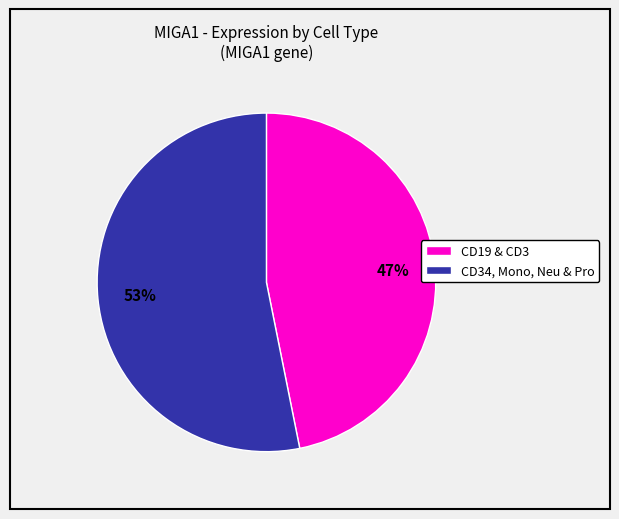

To the nearest percent, what is the difference between the CD34, Mono, Neu & Pro and CD19 & CD3 slice percentages?

6%